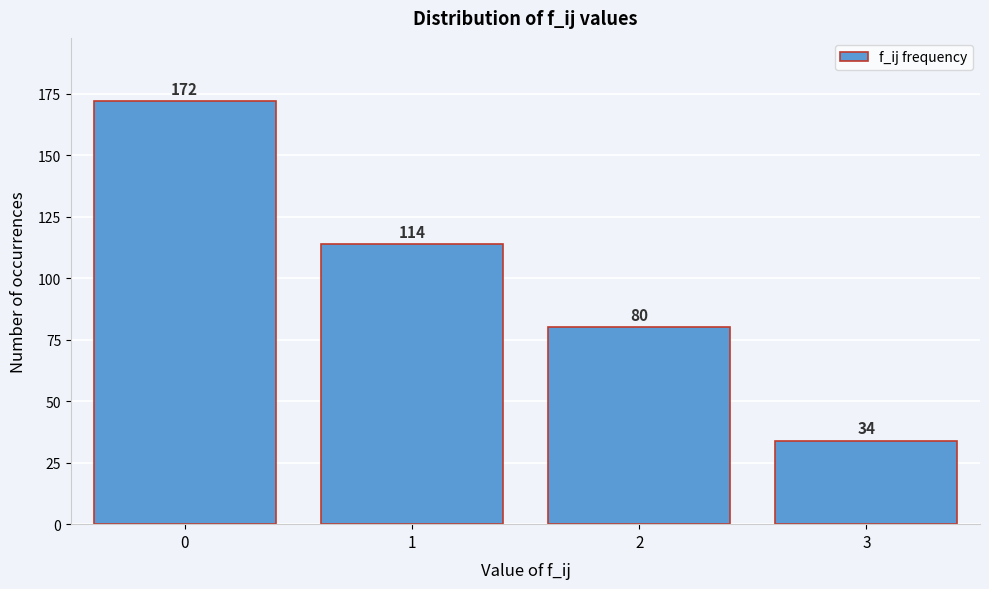

Reading left to right, list all the values displayed in this chart.

172	114	80	34